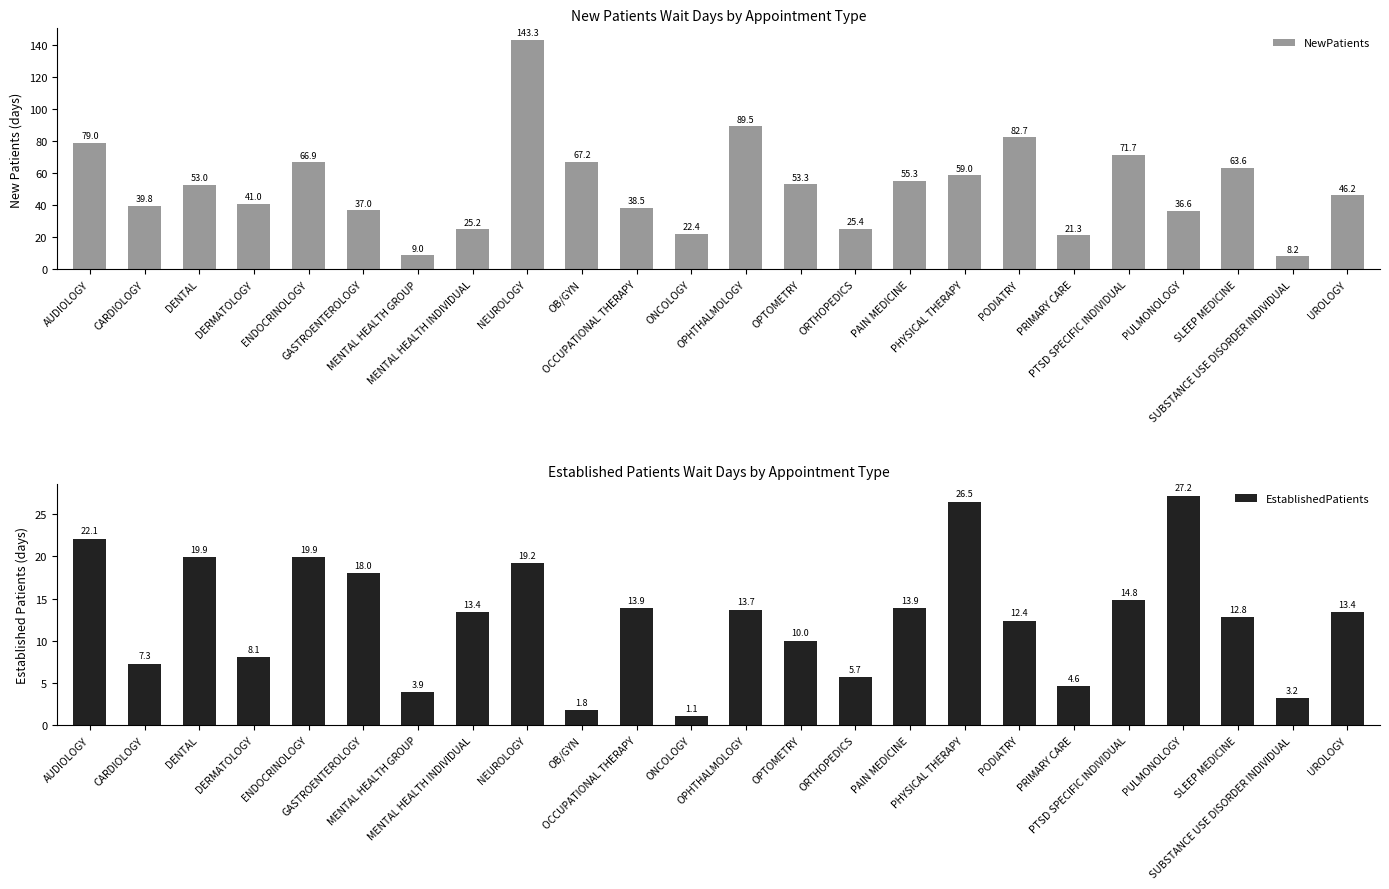

Which series has the largest total across all categories?

NewPatients